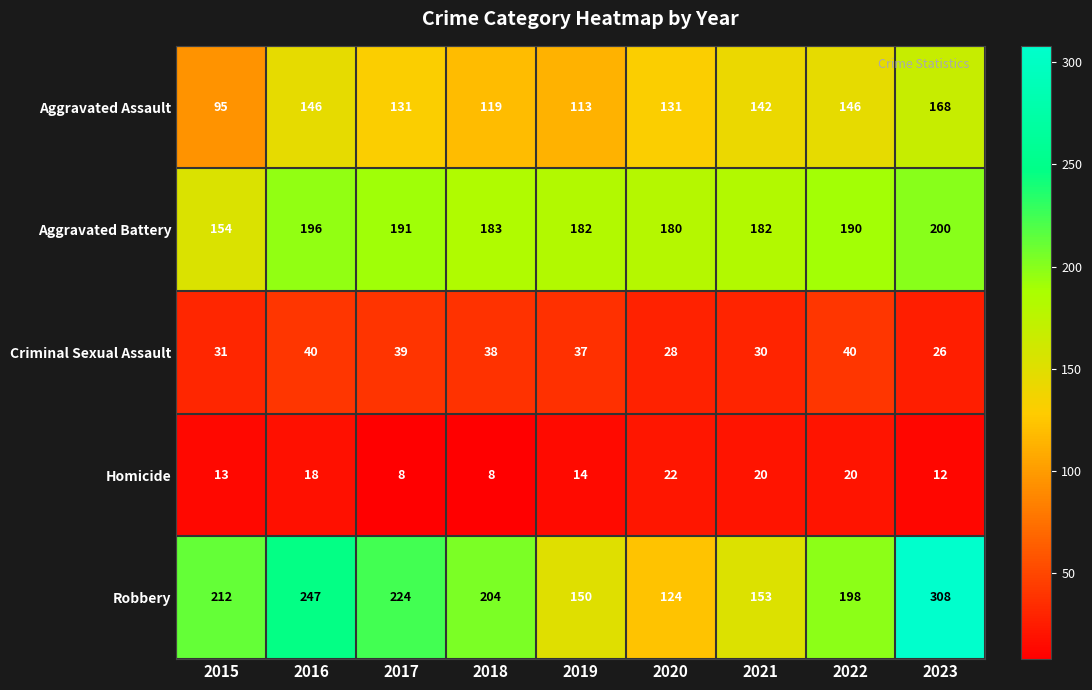

What is the sum of all Aggravated Battery values?

1658